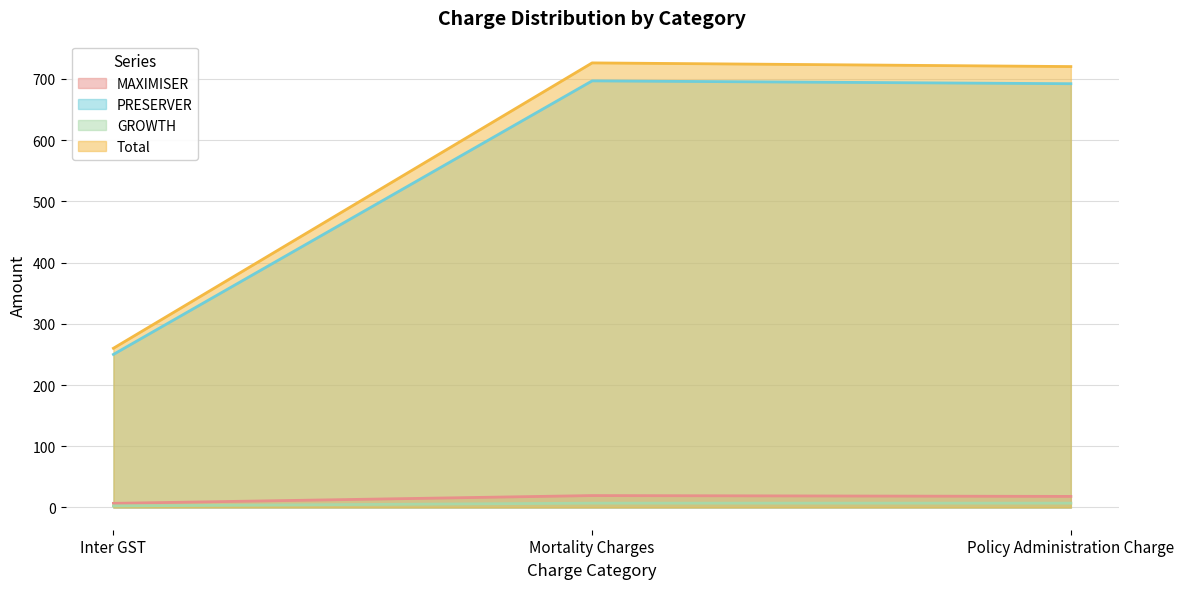

What is the difference between the maximum and minimum values in the GROWTH series?

4.5